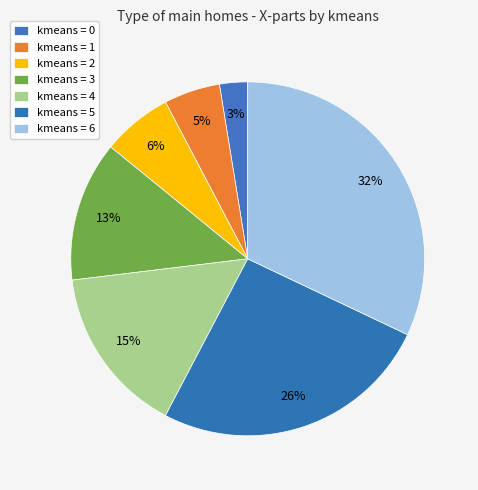

How many slices are in this pie chart?

7